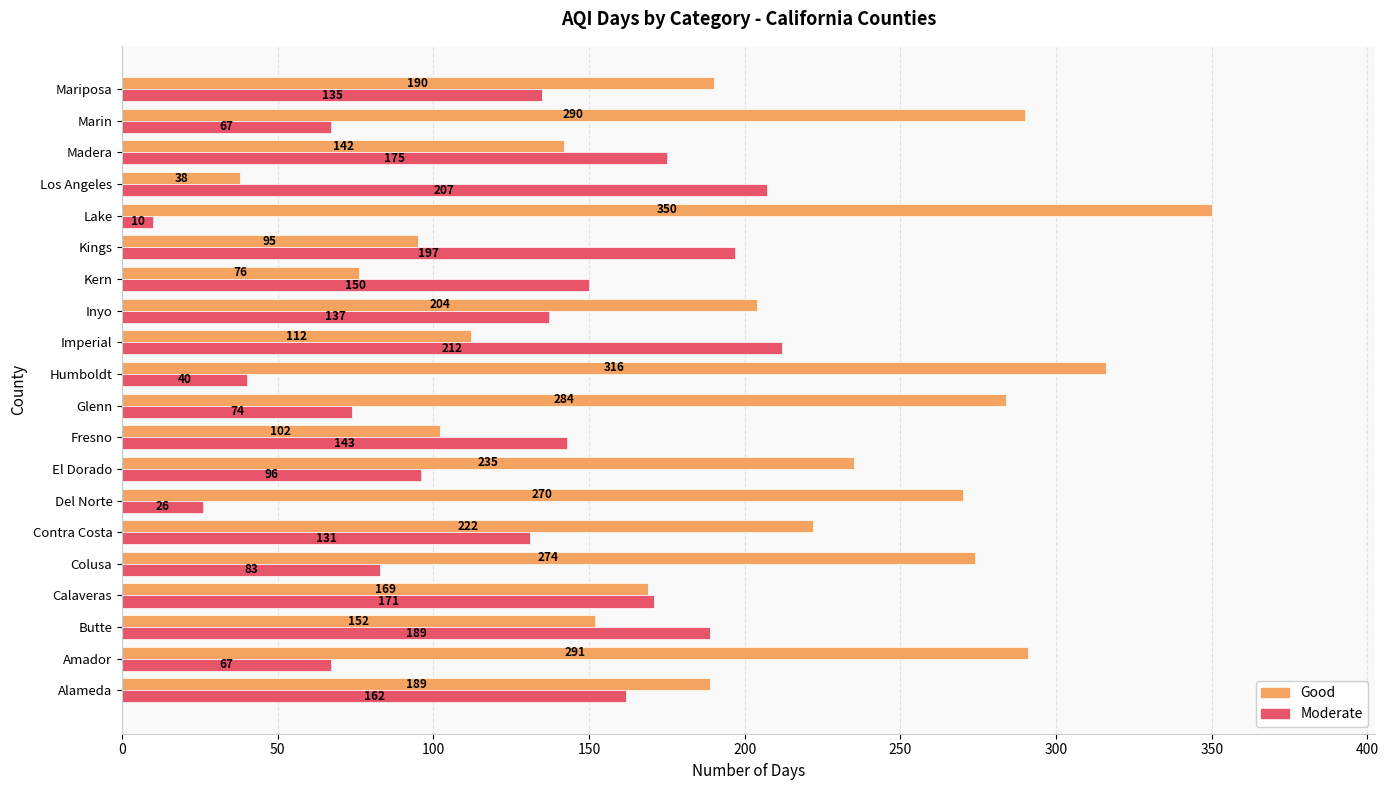

What is the sum of all Good values?

4001